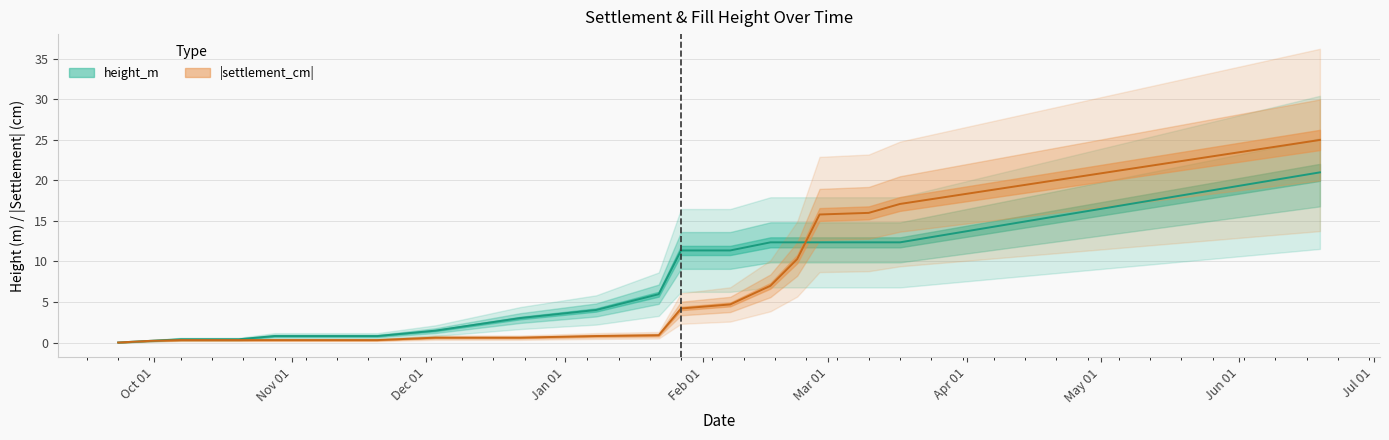

Is it true that settlement_cm equals 10.3 at 2025-02-27?

False